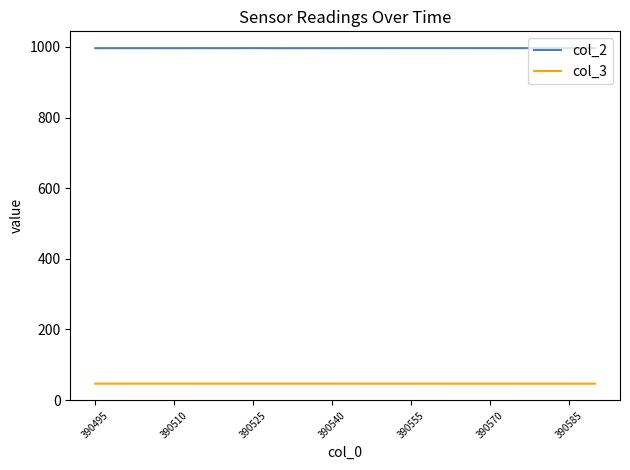

What are all the series names shown in the legend?

col_2, col_3